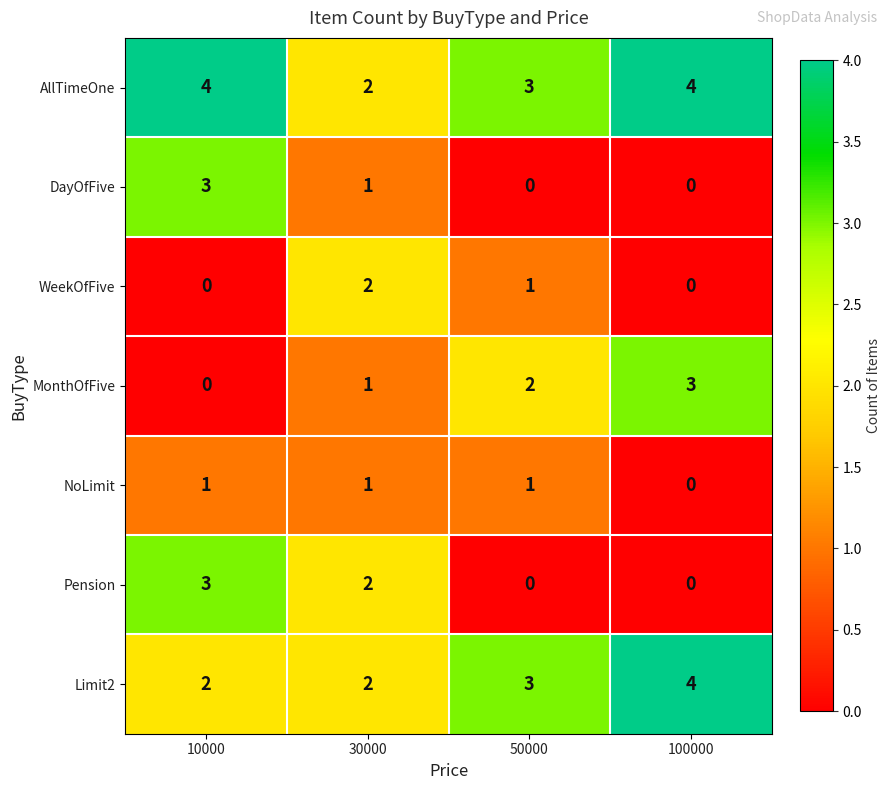

What is the total value across all series at 100000?

11